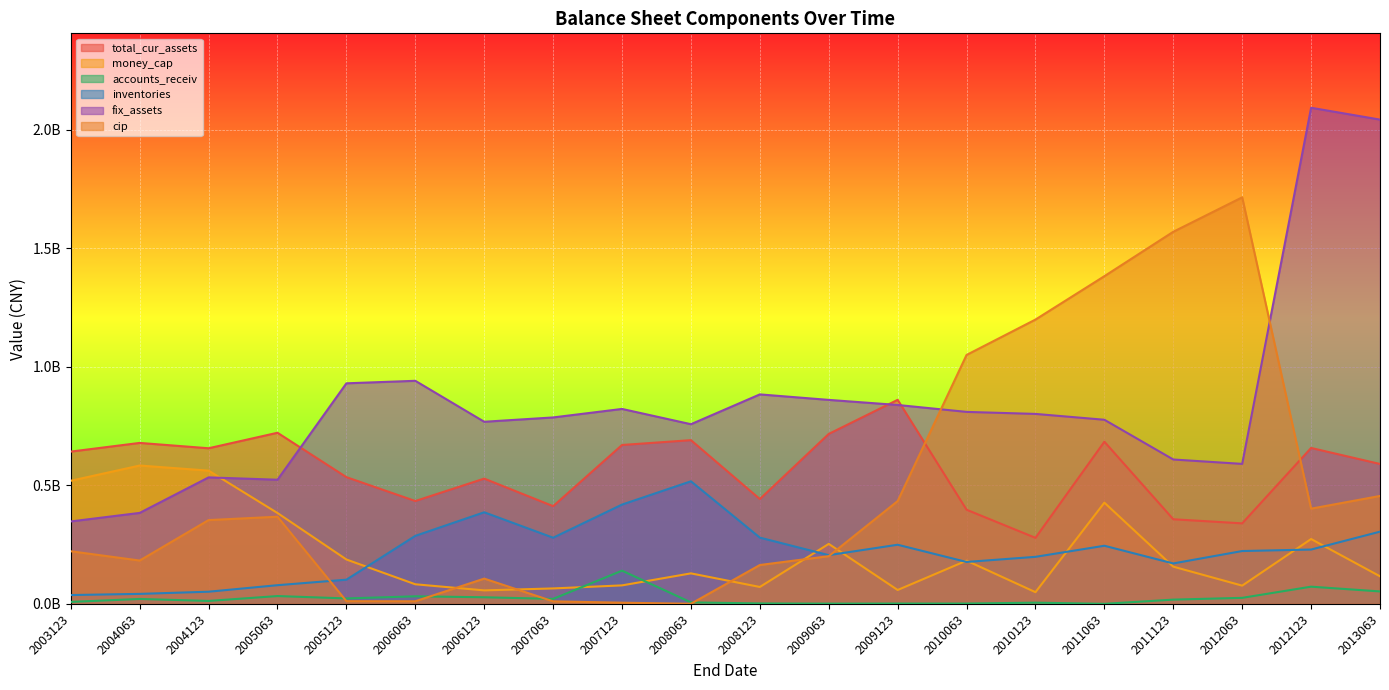

Which series ends up on top after the final intersection of fix_assets and cip?

fix_assets